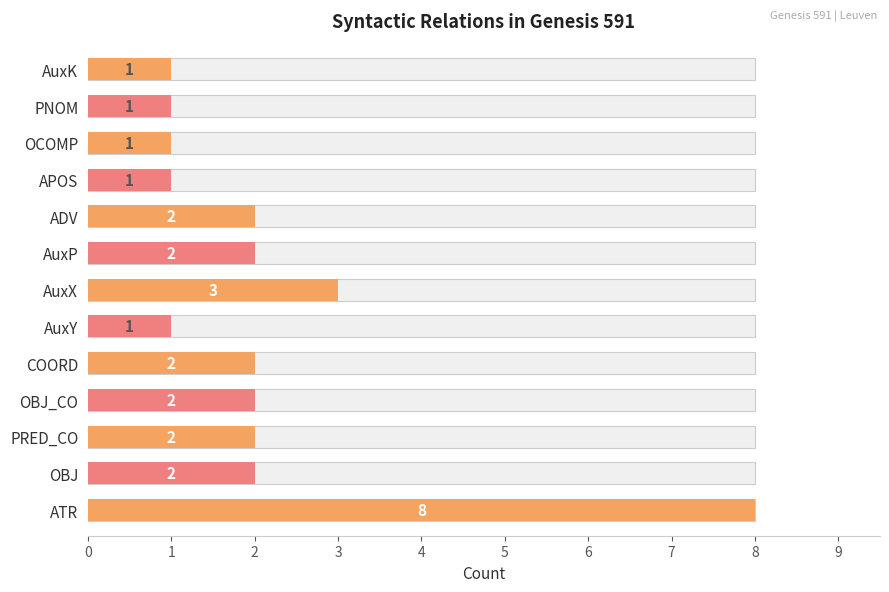

Does the chart contain stacked bars?

No